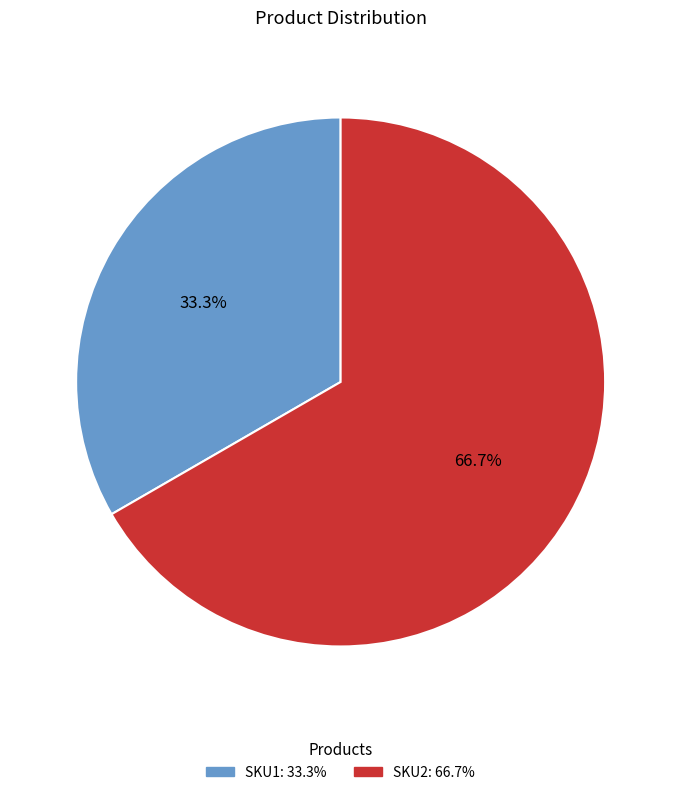

Approximately how many times larger is the value at SKU1: 33.3% compared to SKU2: 66.7%?

0.5